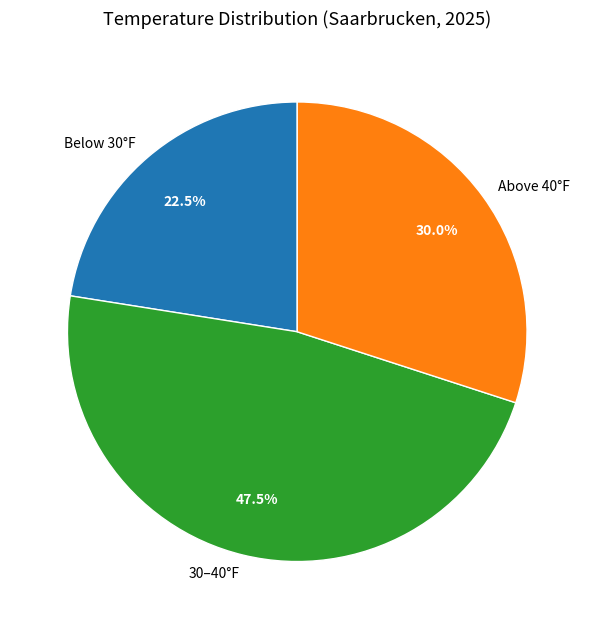

Does any single category account for the majority?

No